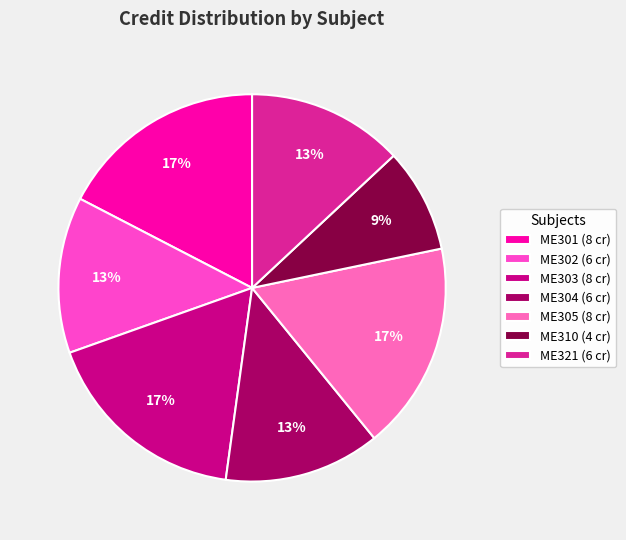

The ME321 slice represents 13% of the pie. True or false?

True